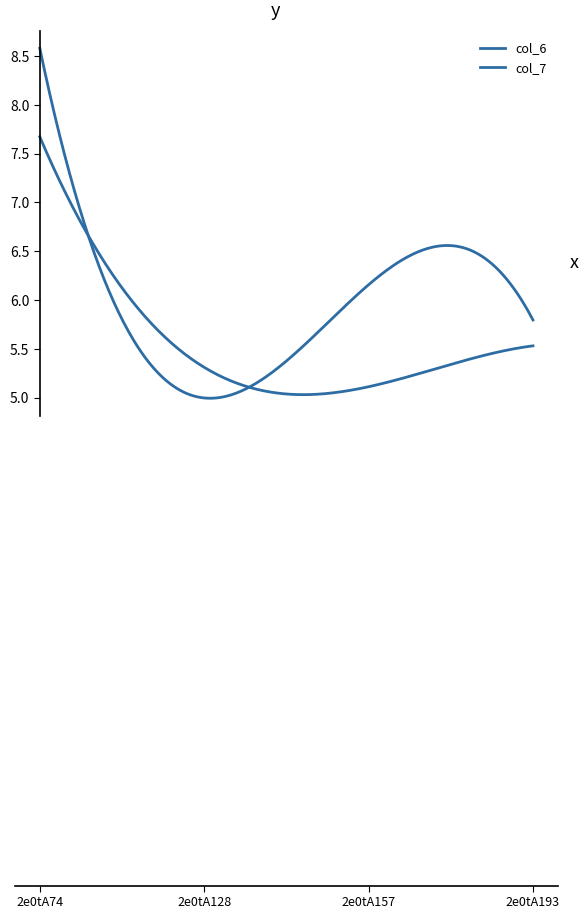

What is the difference between the maximum and second lowest values in the col_6 series?

2.4